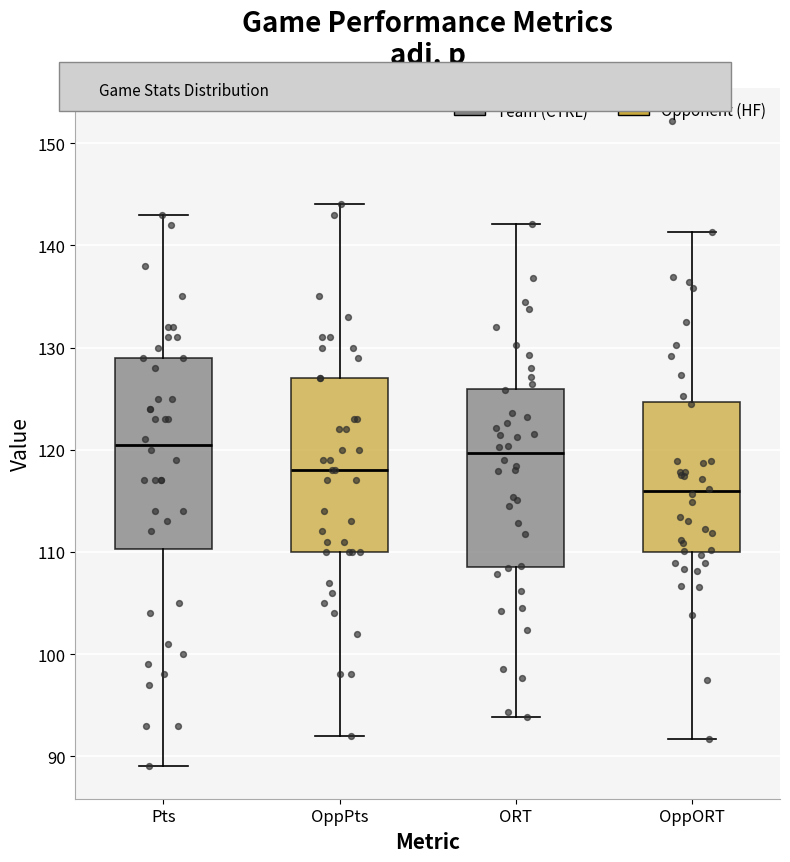

Which box is the tallest, from its lower edge to its upper edge?

Pts